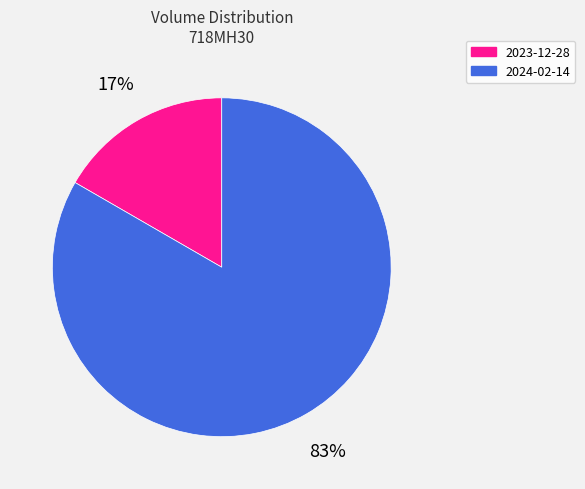

To the nearest percent, what is the combined percentage of 2024-02-14 and 2023-12-28?

100%